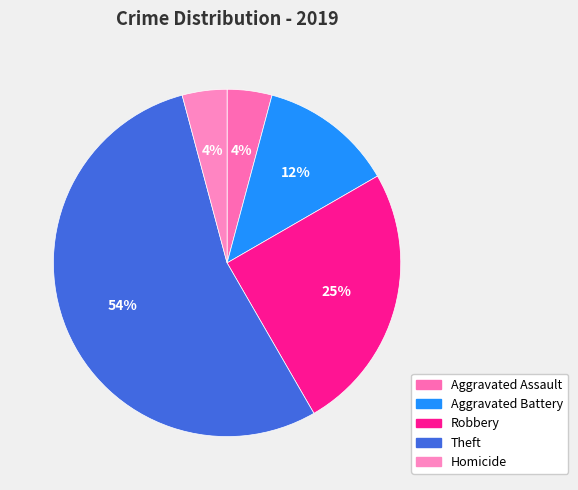

How many slices are in this pie chart?

5